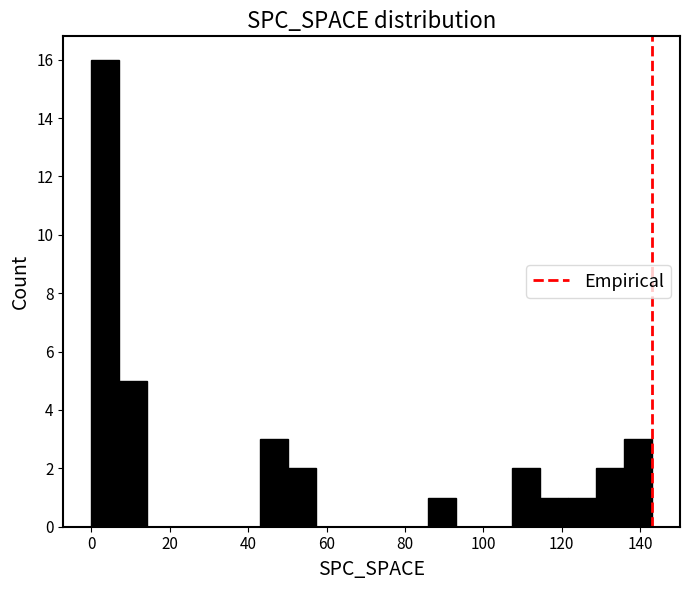

Around what value on the x-axis is the tallest bar? Give the approximate position of its centre, as read against the axis.

4